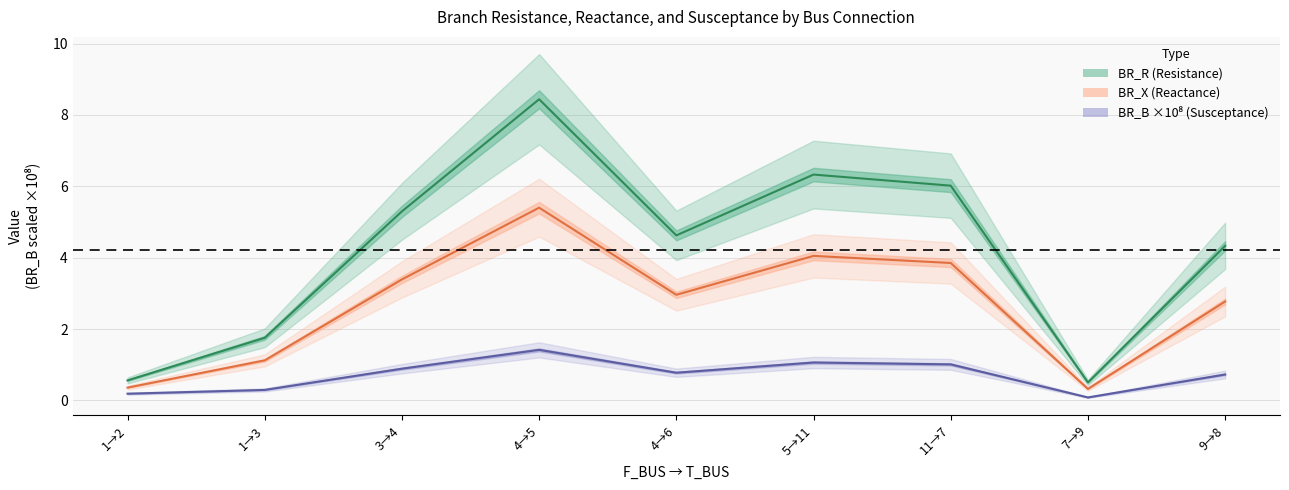

Between 3→4 and 5→11, which series saw the biggest shift?

BR_R (Resistance)